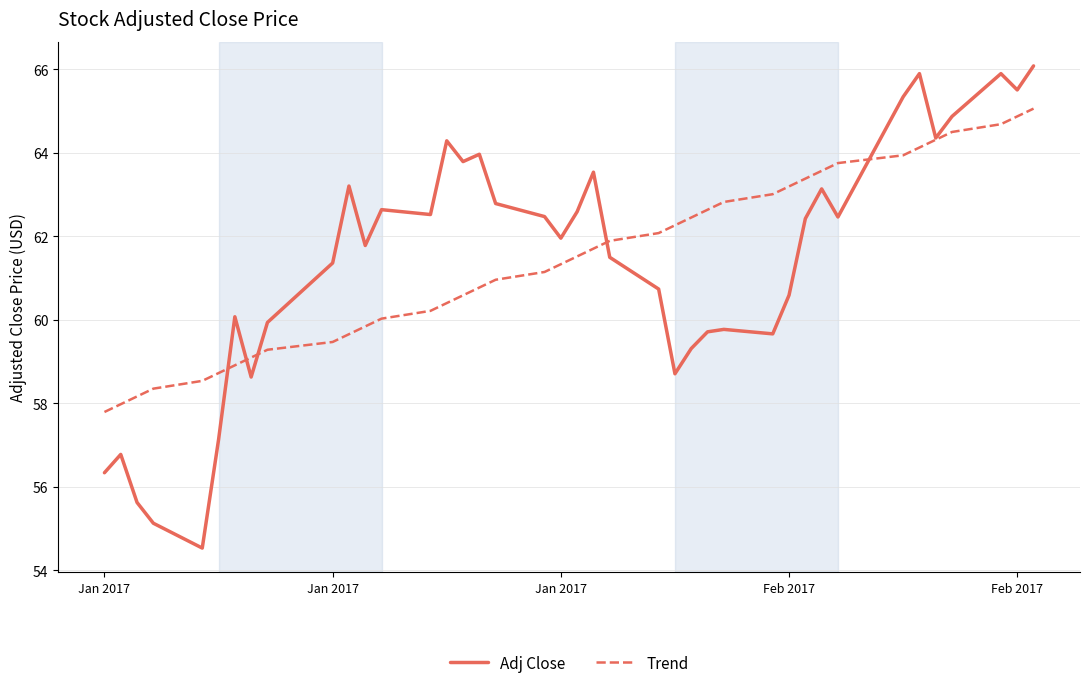

What is the smallest value displayed?

54.5